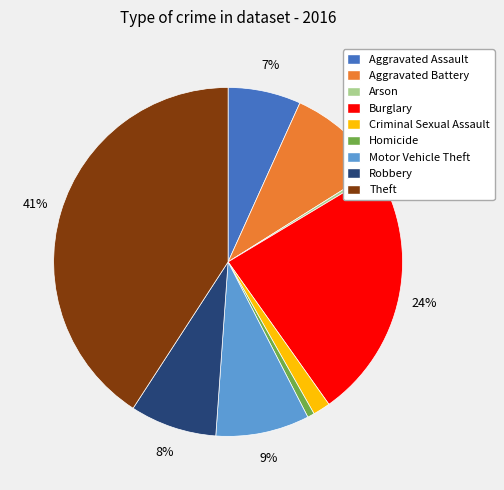

Does any single category account for the majority?

No